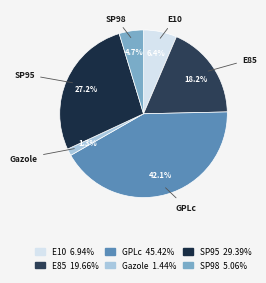

Is it true that SP98 is 5% of the pie?

True